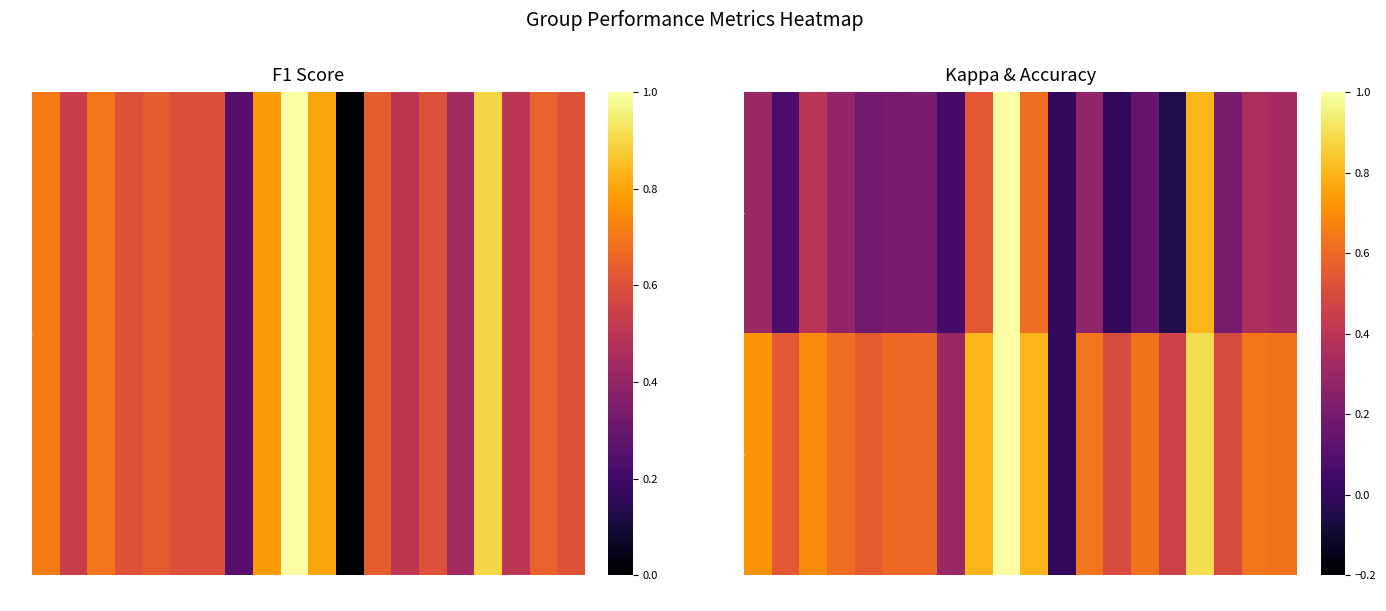

Rank the series at 9 from lowest to highest value.

kappa, accuracy